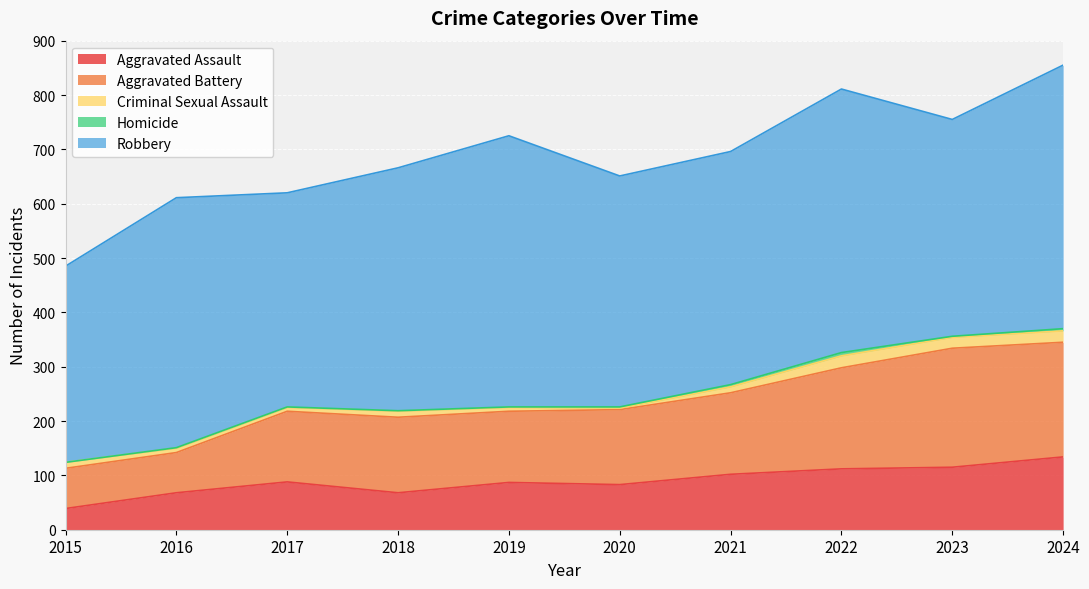

How many data points does each series have?

10